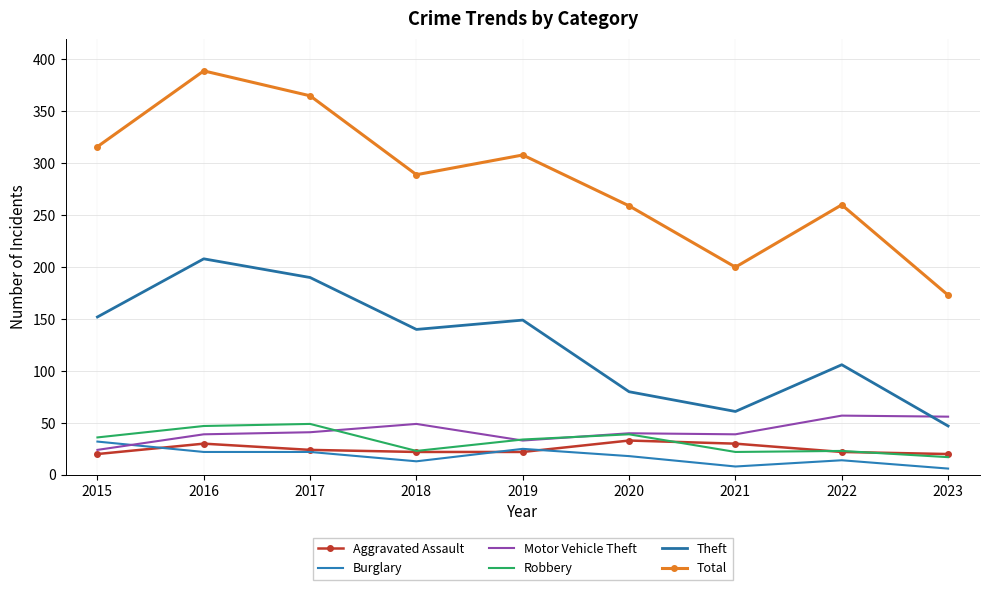

Does the chart have visible grid lines?

Yes